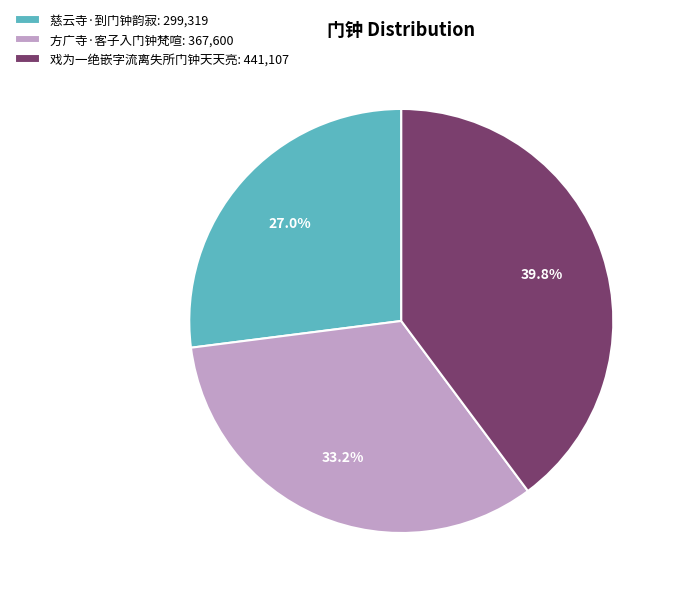

Which slice is the smallest?

慈云寺·到门钟韵寂